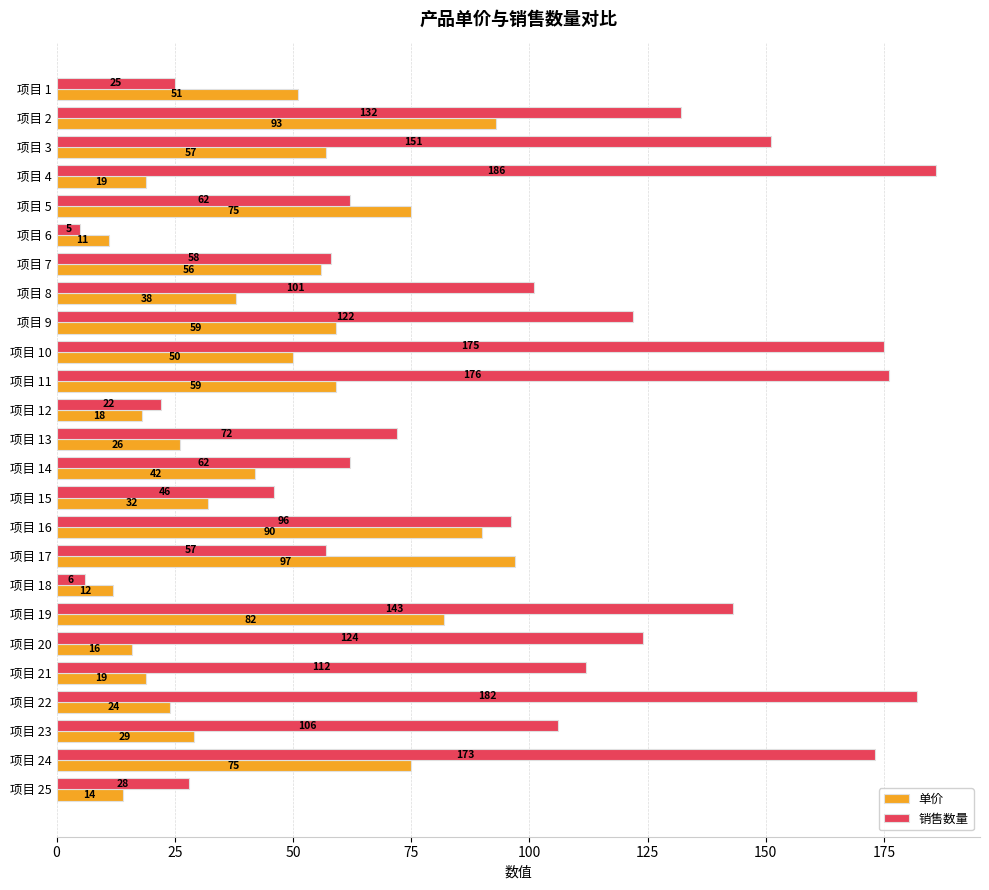

Read the 单价 value at 项目 1, to the nearest 10.

50